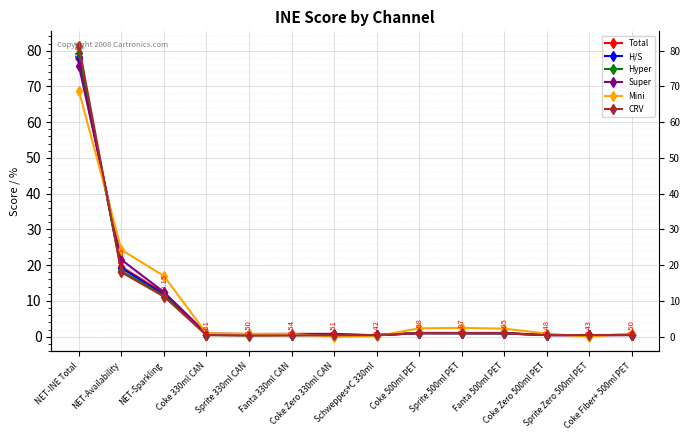

What value does the CRV series have at Coke Zero 330ml CAN?

0.4